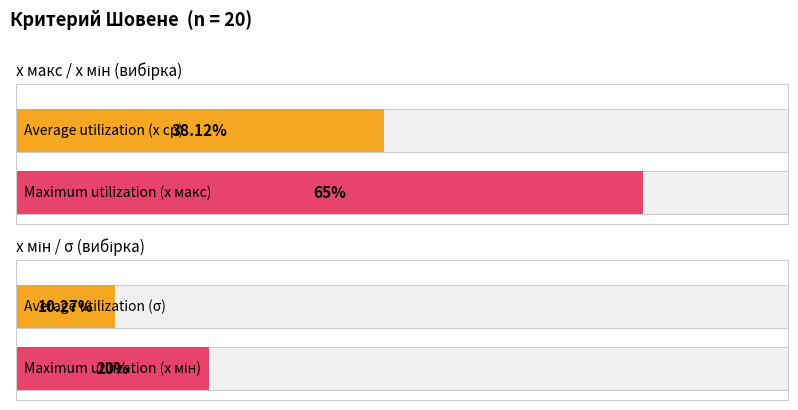

Is the value of Maximum utilization at x мин greater than the value of Average utilization at x мин?

Yes